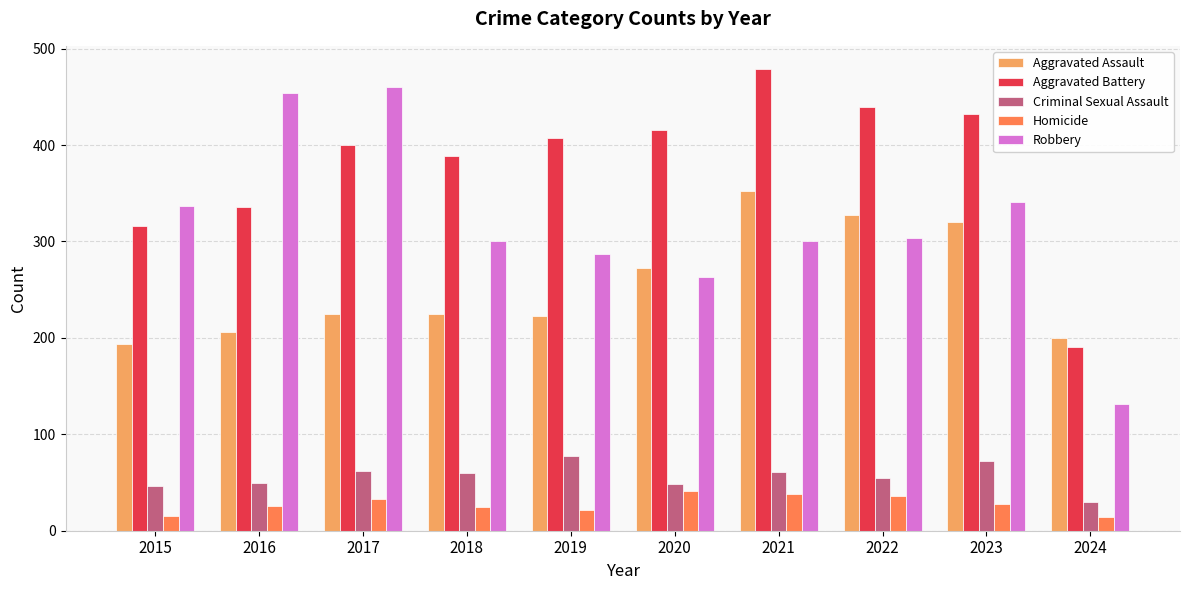

Which series has the largest total across all categories?

Aggravated Battery